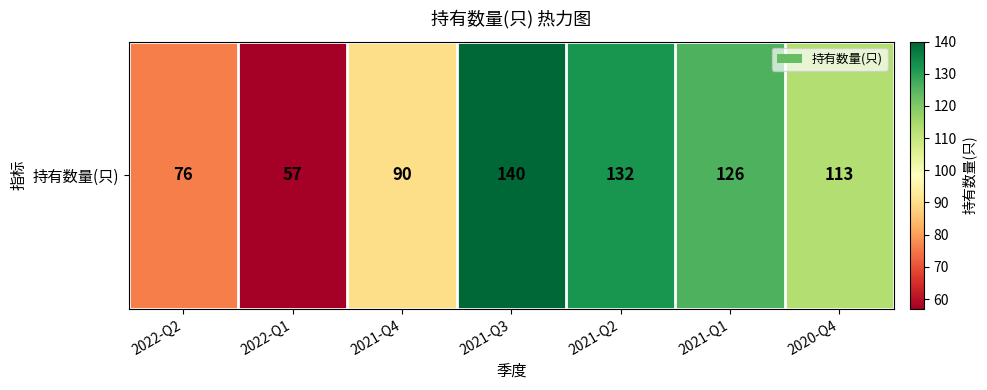

Reading left to right, extract all data points from this chart.

76	57	90	140	132	126	113